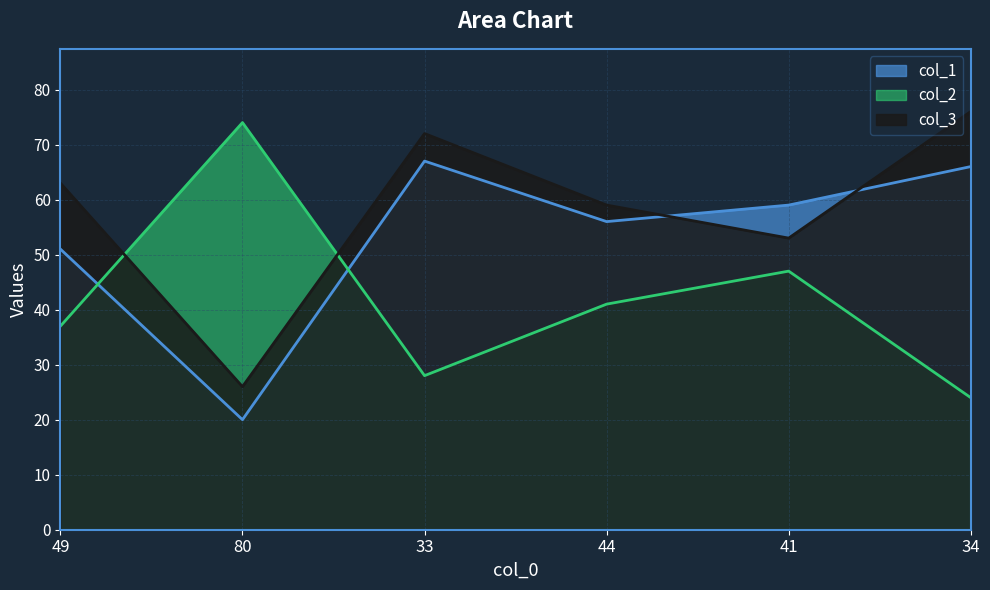

How many intersections are there between col_1 and col_2?

2